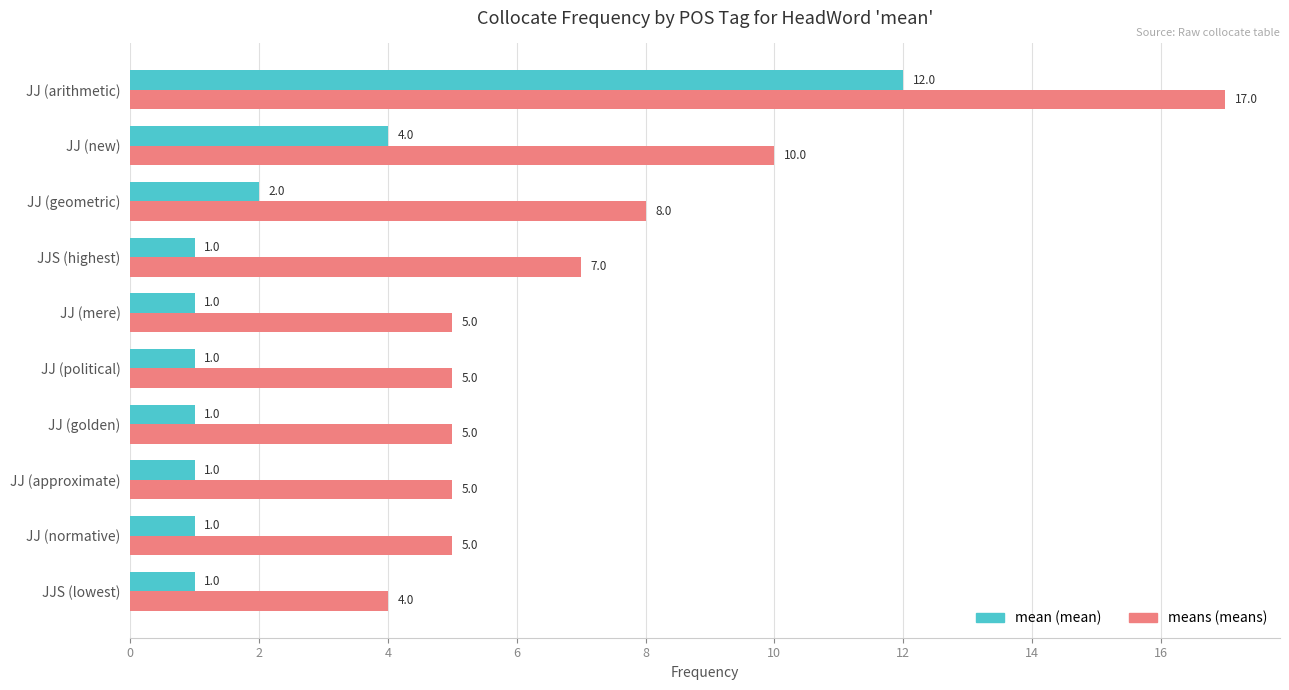

At which label is mean (mean) closest to 6?

JJ (new)